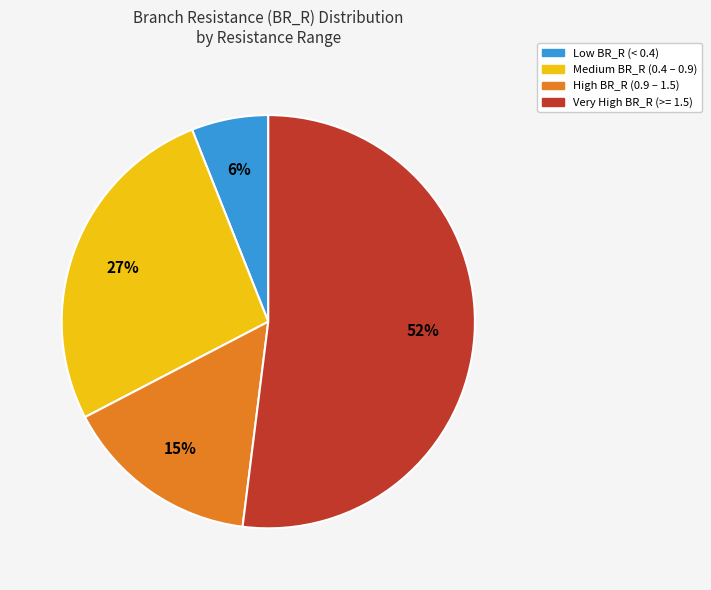

Do Low BR_R (< 0.4) and High BR_R (0.9 – 1.5) together represent more than half of the pie?

No